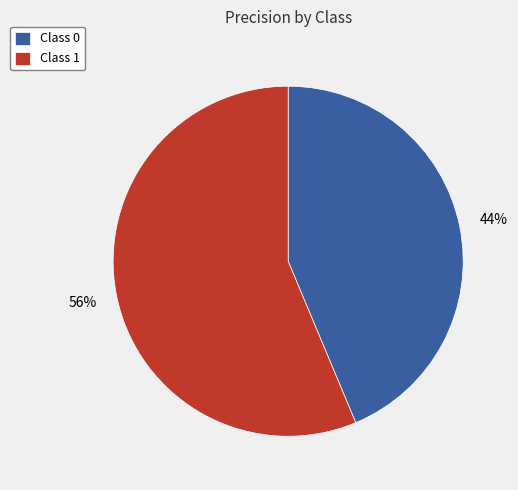

How many segments does this pie chart have?

2